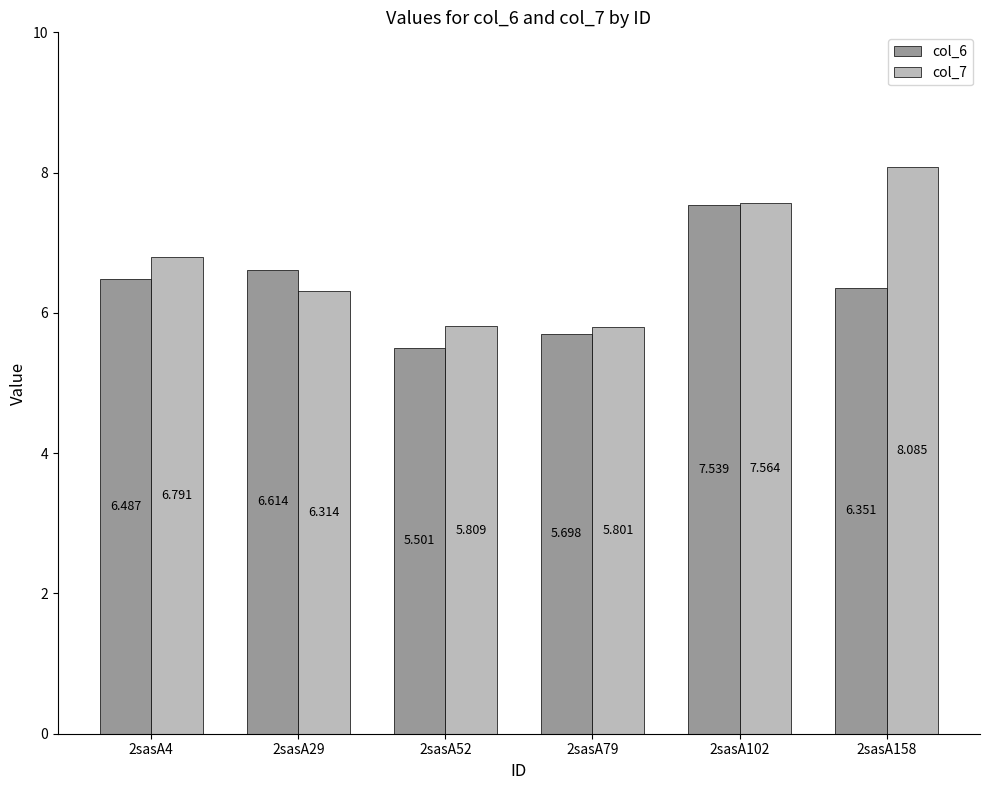

Which series changed the most between 2sasA102 and 2sasA158?

col_6